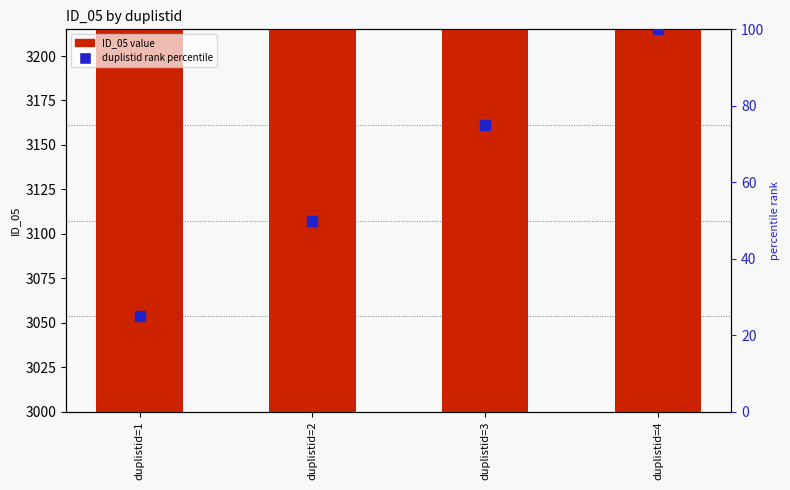

Which series has the largest total across all categories?

ID_05 value